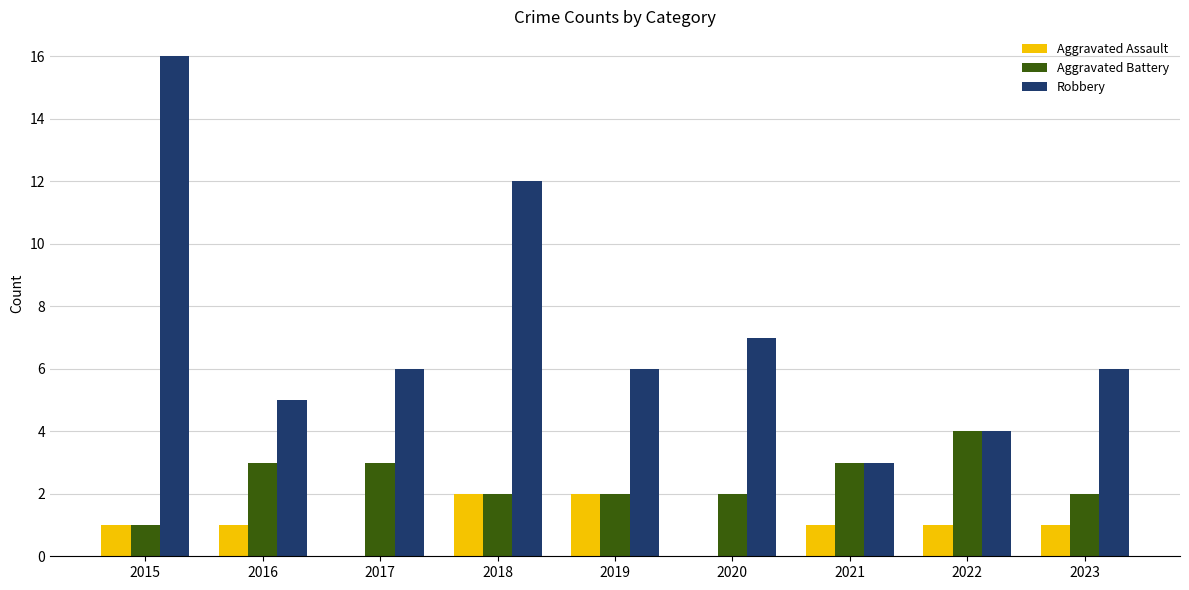

What is the highest value of the Robbery series?

16